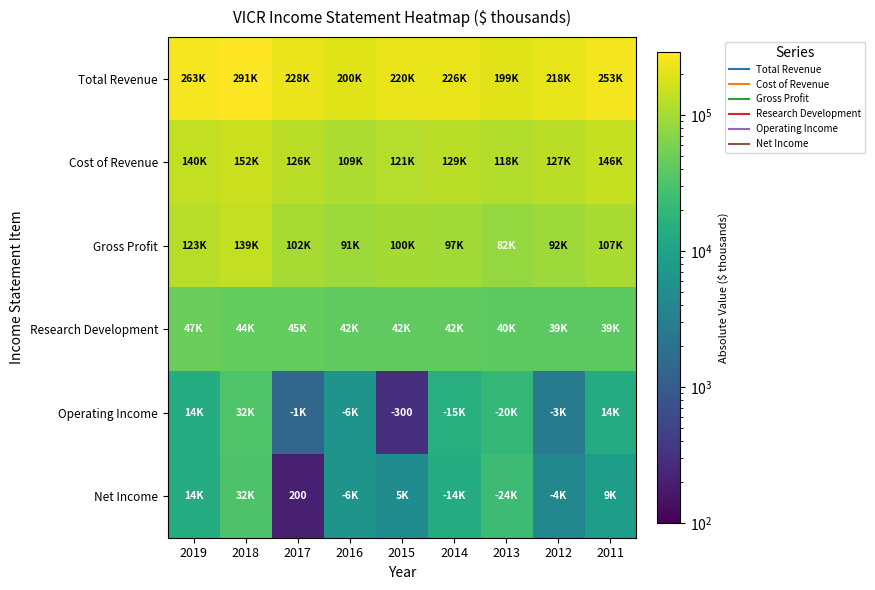

At which label is Gross Profit closest to 110250?

2011